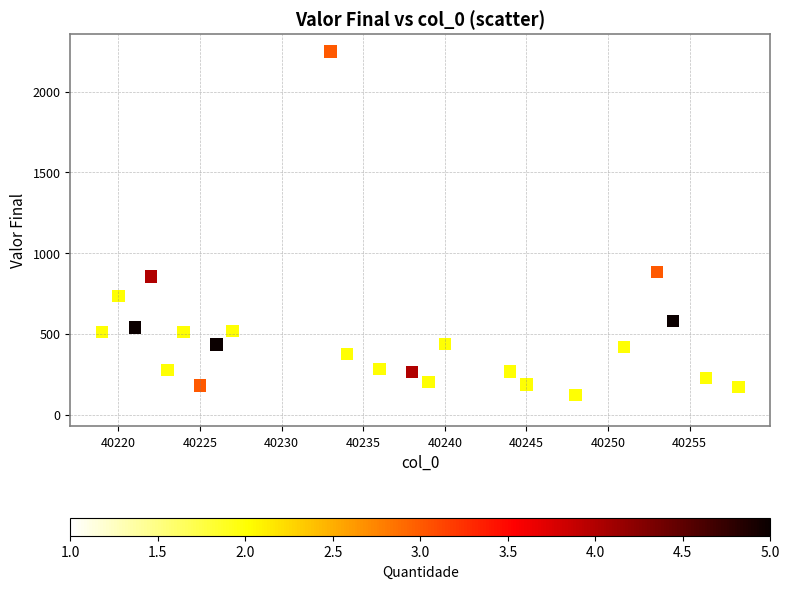

What is the range of Y values (max minus min)?

2213